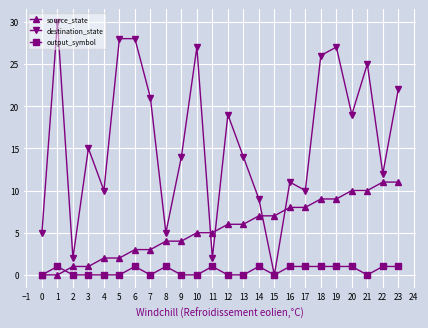

Is it true that source_state equals 3 at 4?

False